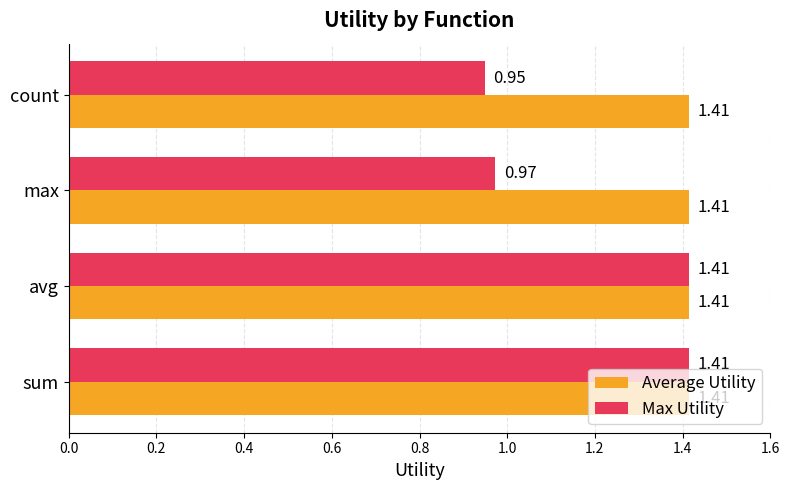

Rank the series by their average value, from lowest to highest.

Max Utility, Average Utility